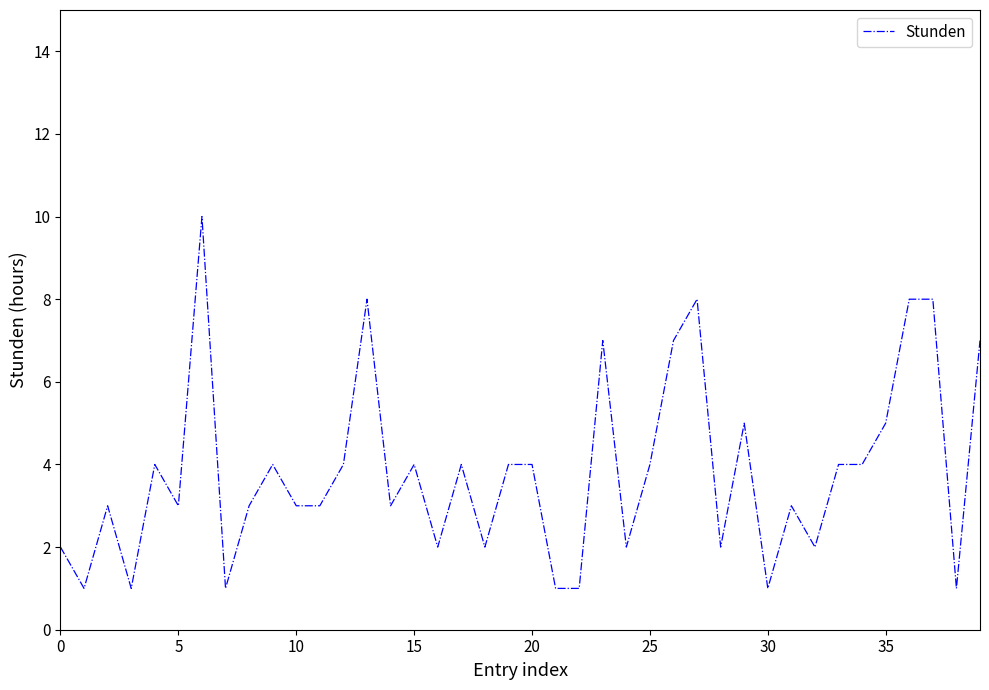

What is the greatest value displayed?

10